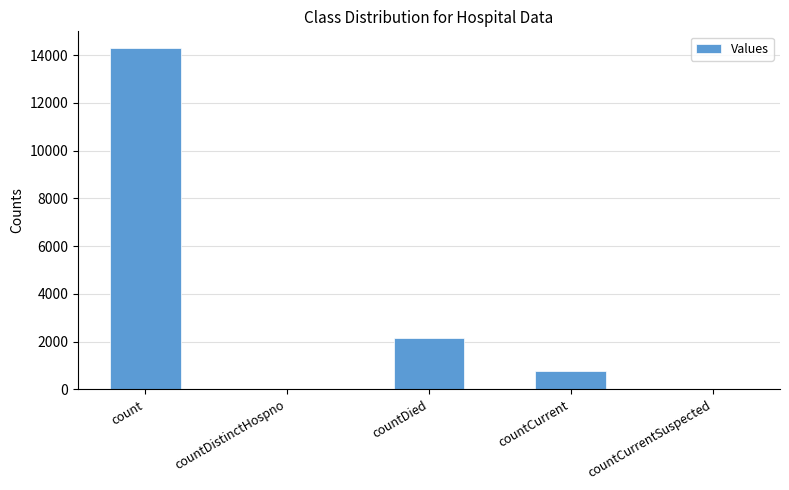

The chart shows a value of 1291 at countCurrent. True or false?

False